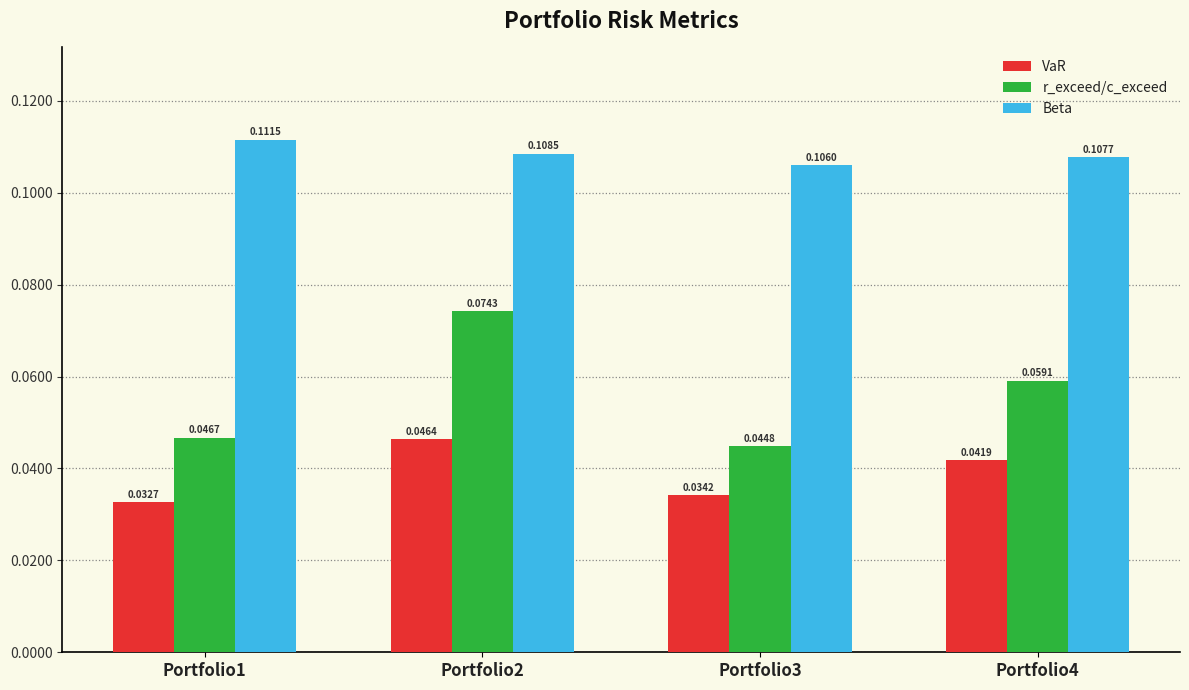

What is the sum of all Beta values?

0.4